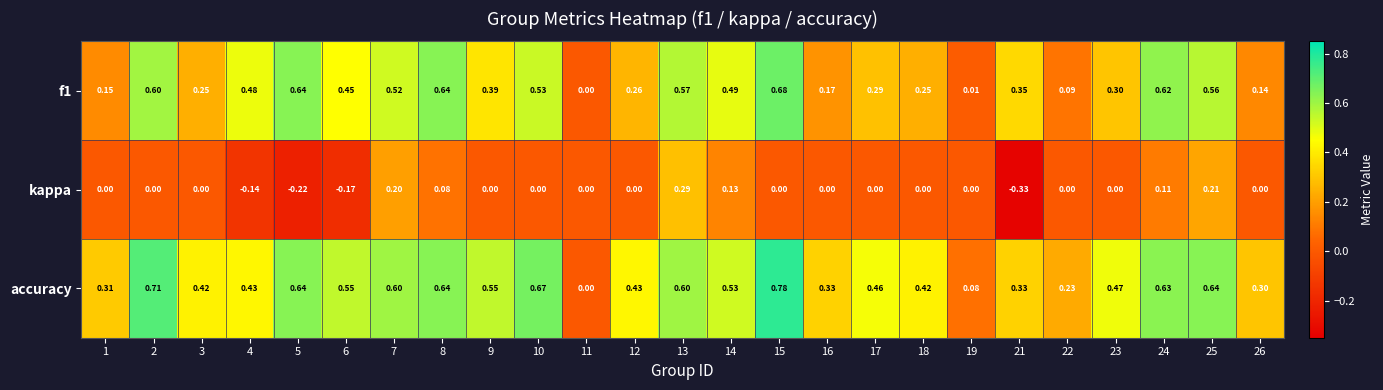

Which series has the largest total across all categories?

accuracy